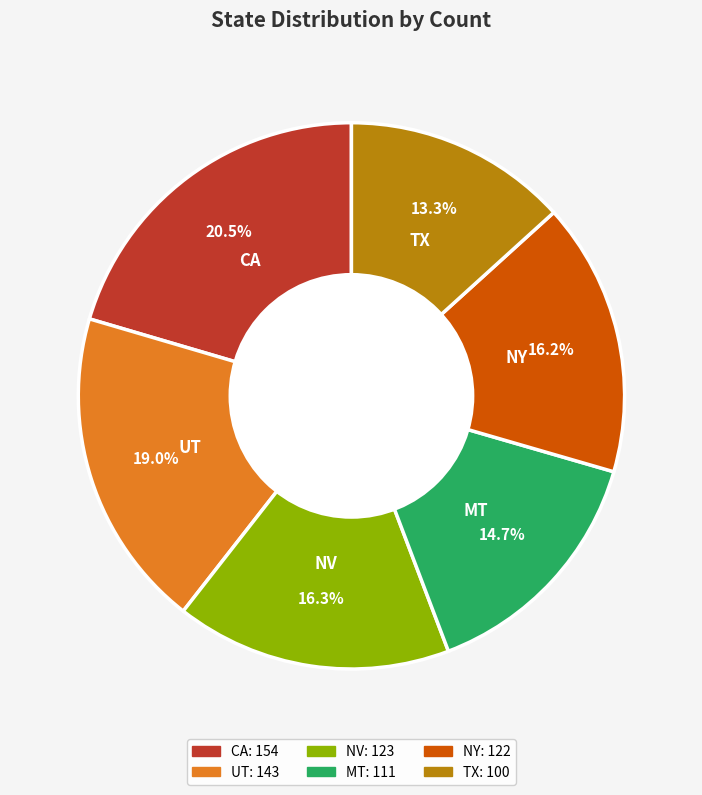

What is the ratio of the value at UT to the value at MT?

1.3